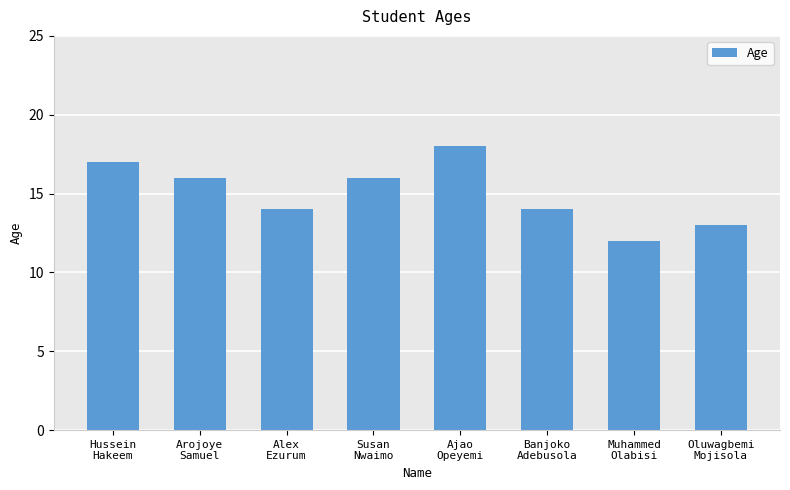

The value at Arojoye
Samuel is 6. True or false?

False